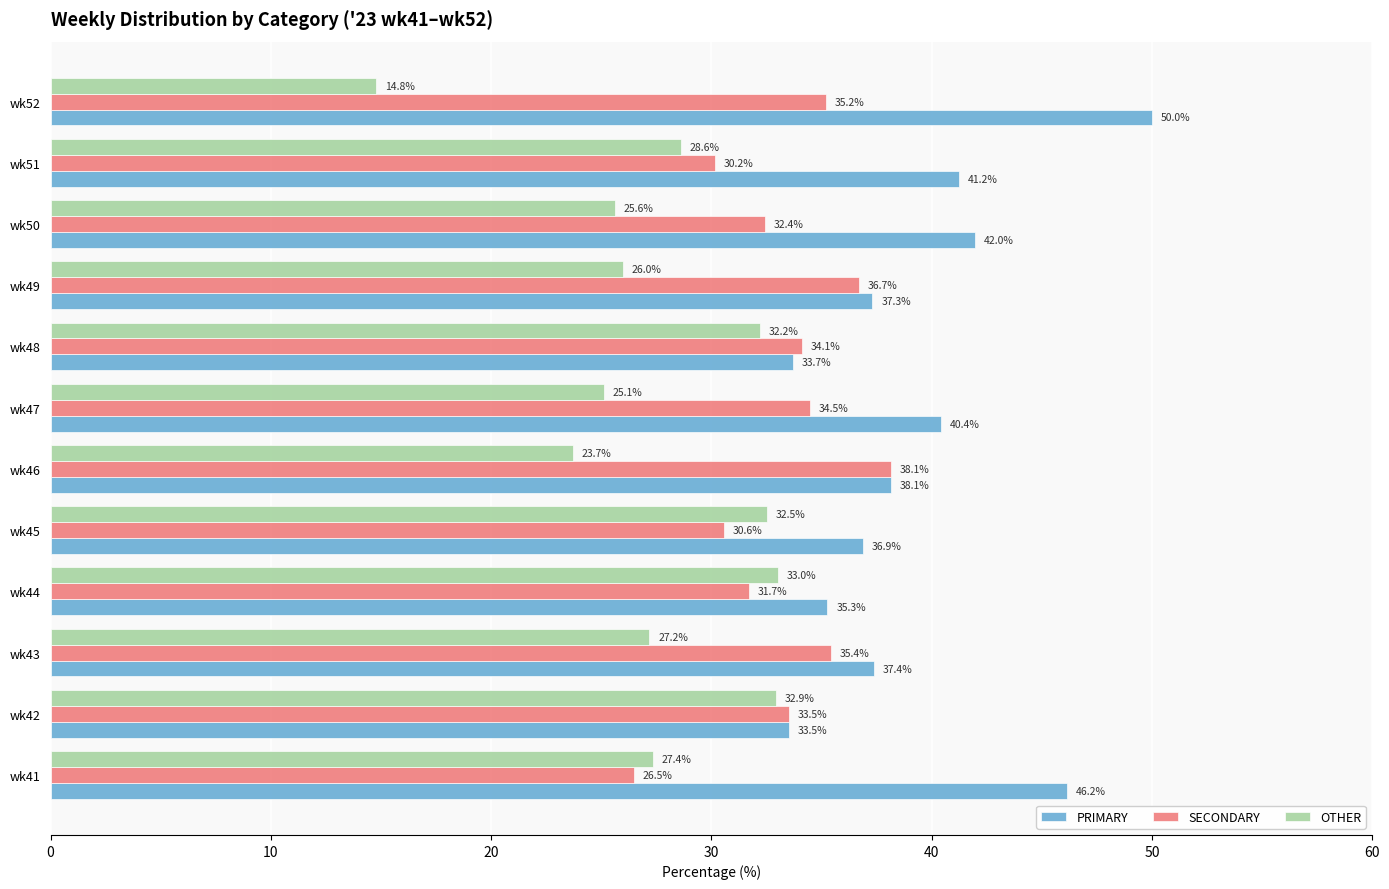

At how many categories does at least one series exceed 34?

11